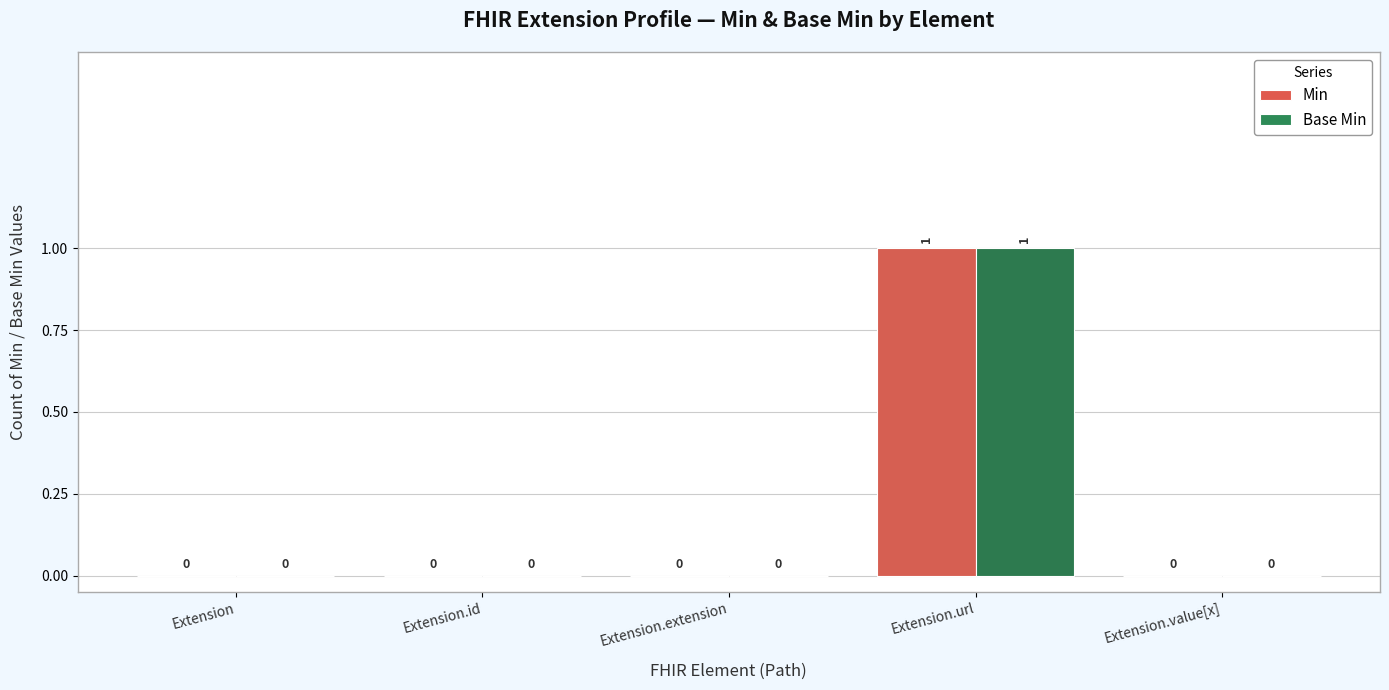

What are all the series names shown in the legend?

Min, Base Min